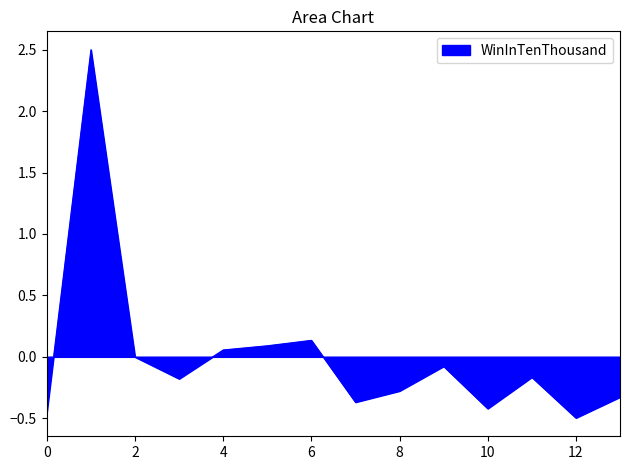

True or false: the data has more than 0 interior local peaks.

True